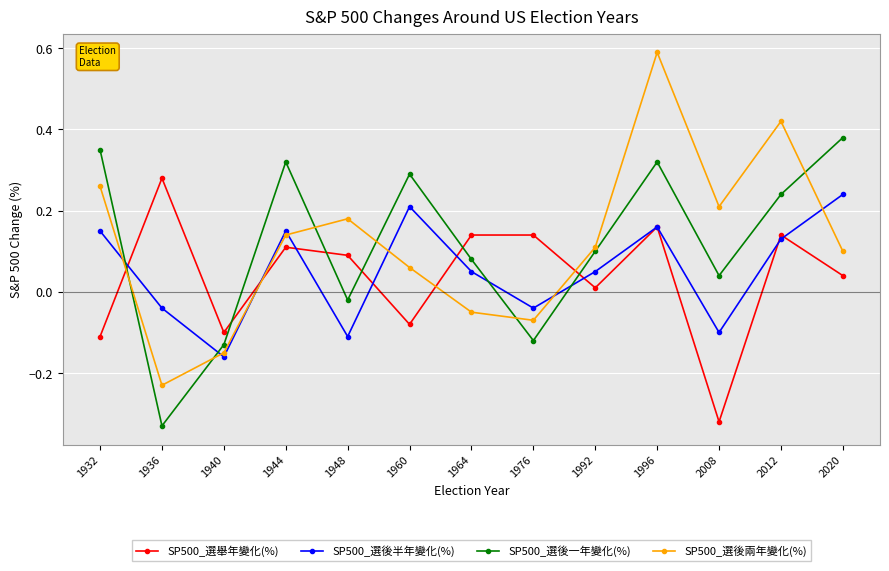

At 1932, list the series in order from smallest to largest.

SP500_選舉年變化(%), SP500_選後半年變化(%), SP500_選後兩年變化(%), SP500_選後一年變化(%)